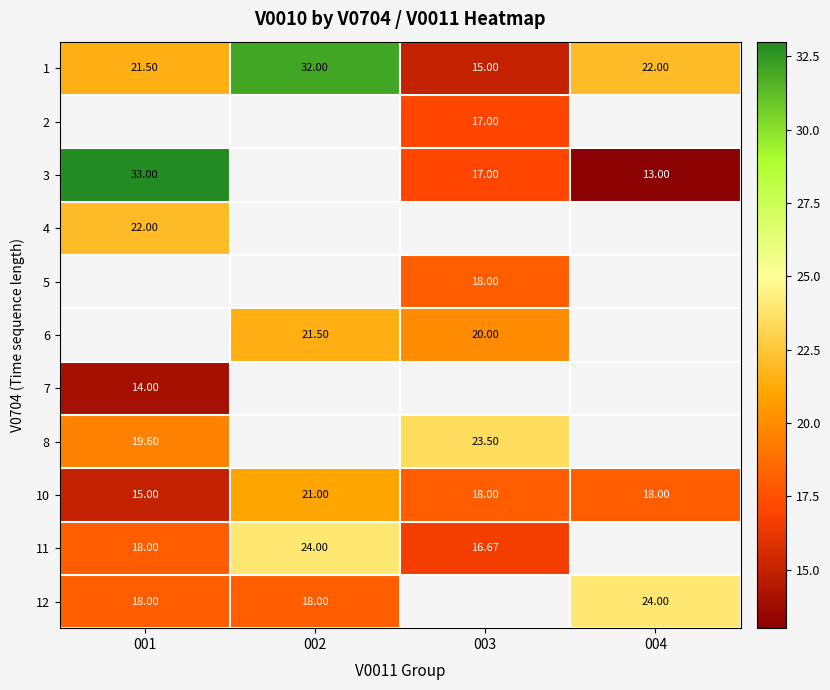

At how many categories does at least one series exceed 24?

2